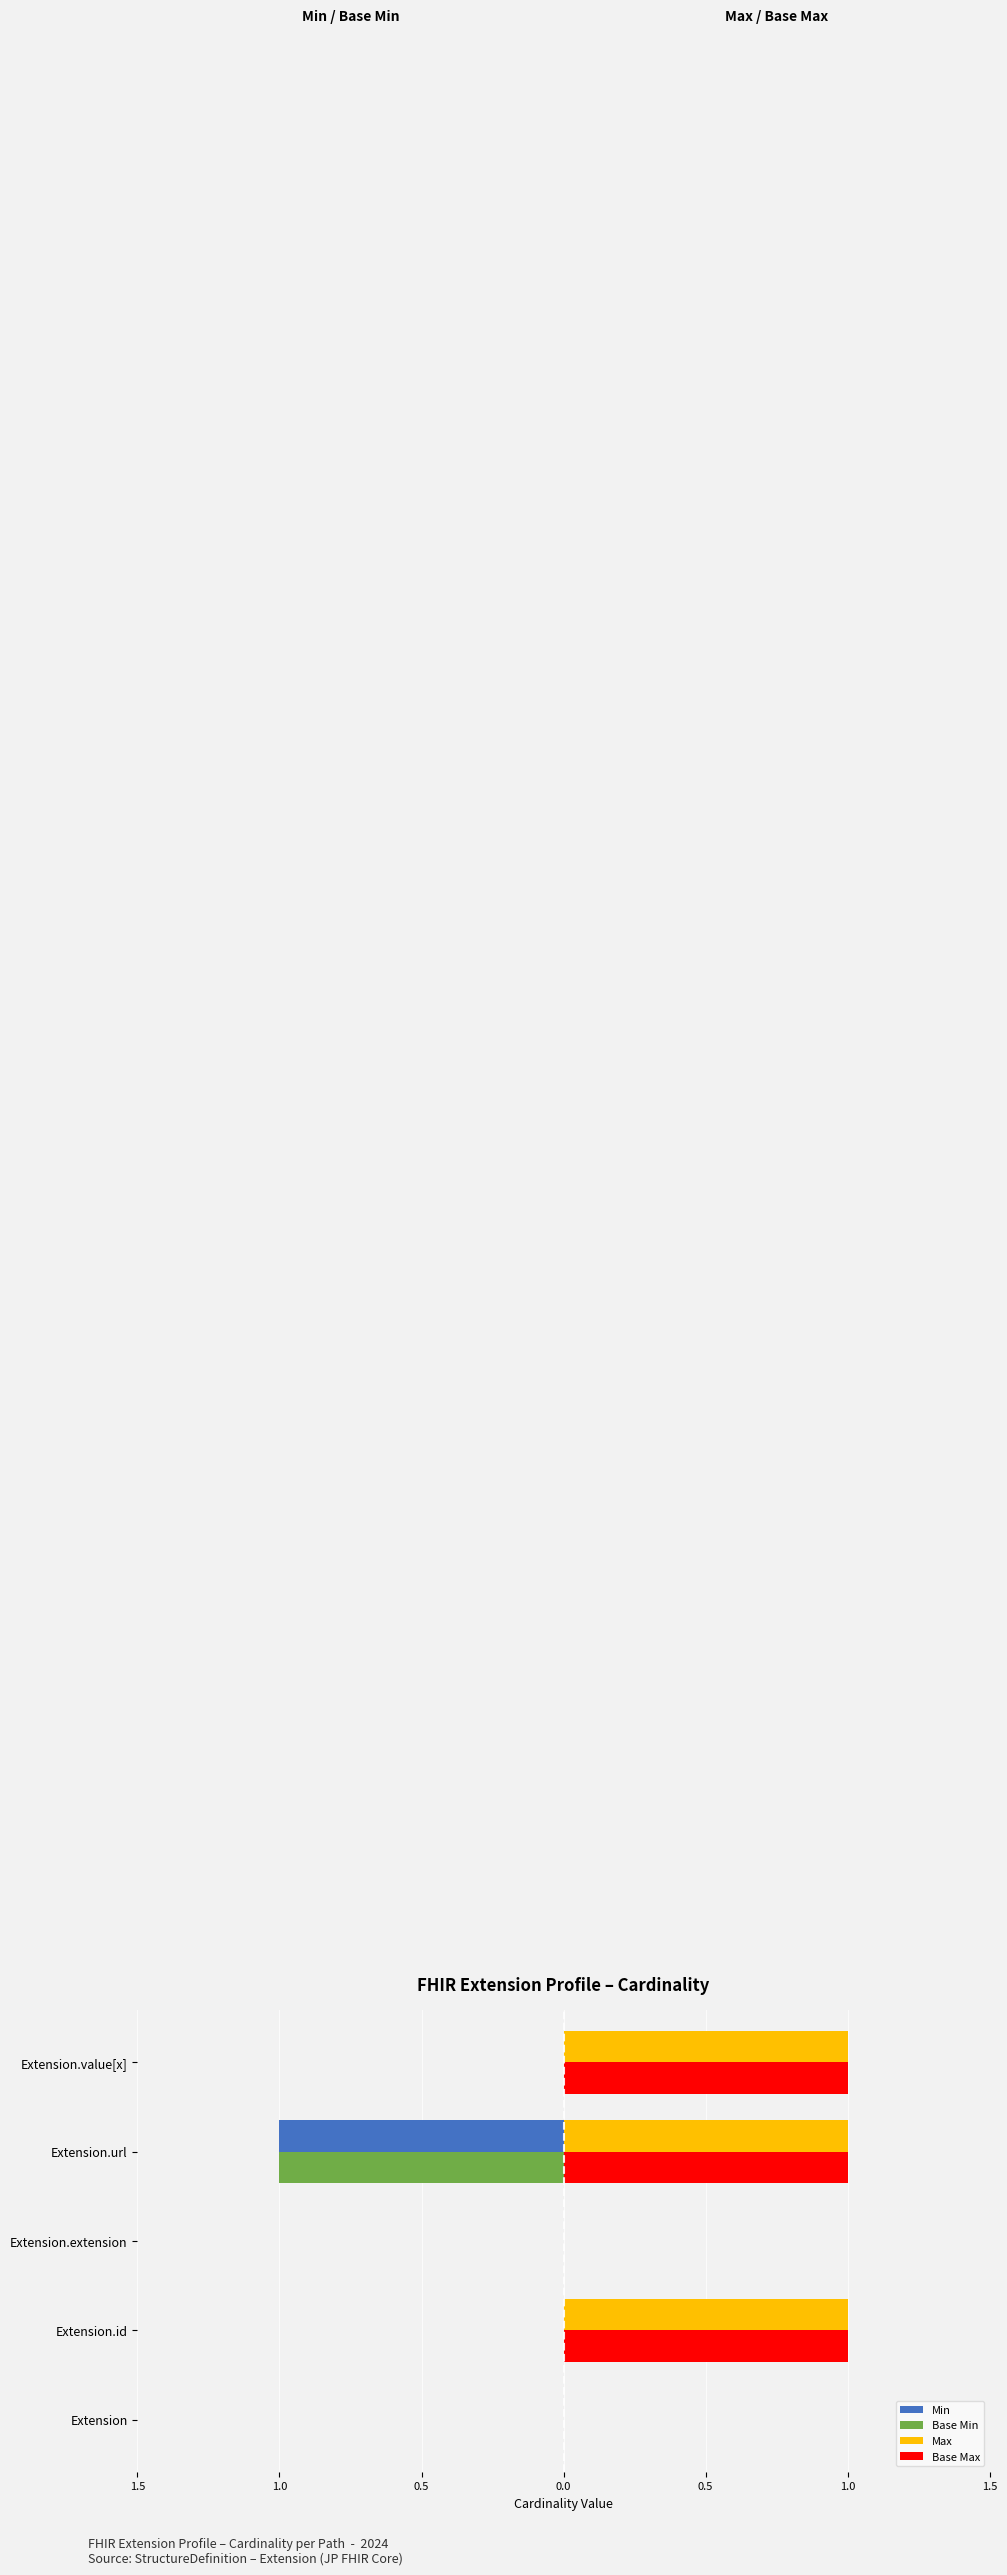

What are all the series names shown in the legend?

Min, Base Min, Max, Base Max